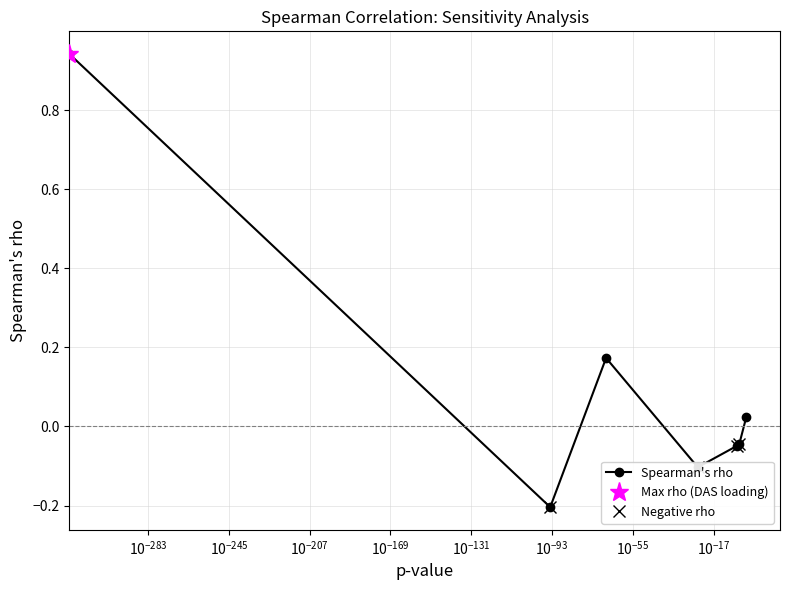

How many lines are shown in the chart?

1